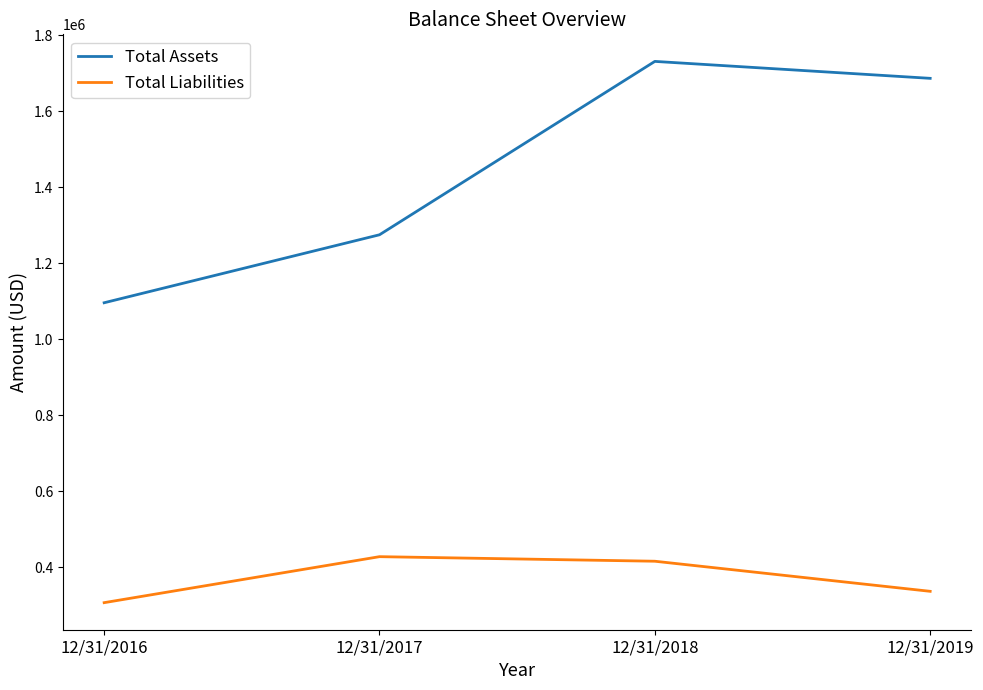

Reading left to right, extract all data points from this chart.

Total Assets: 12/31/2016=1096356	12/31/2017=1275296	12/31/2018=1731628	12/31/2019=1687036
Total Liabilities: 12/31/2016=307015	12/31/2017=428070	12/31/2018=416047	12/31/2019=336858